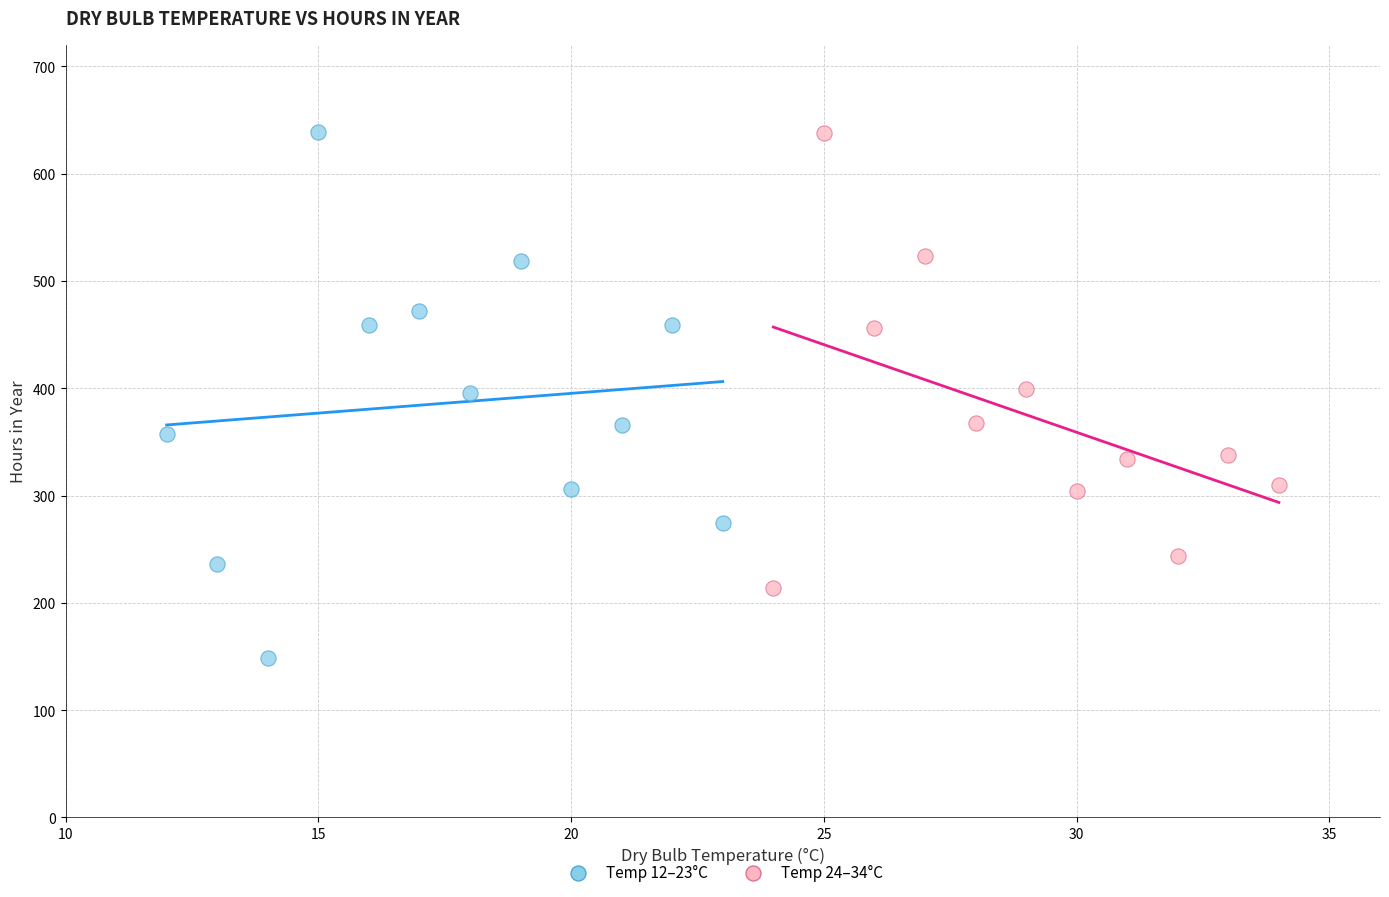

Which series has the largest Y range (max minus min)?

Temp 12–23°C